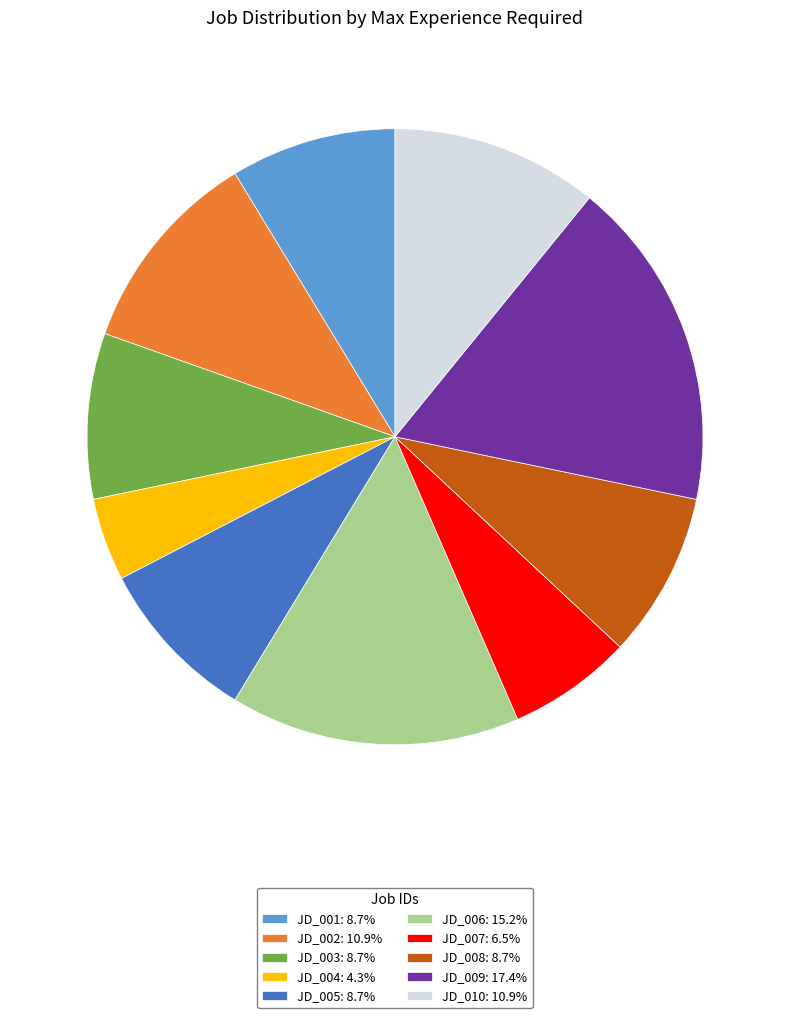

What is the ratio of the value at JD_008: 8.7% to the value at JD_003: 8.7%?

1.0